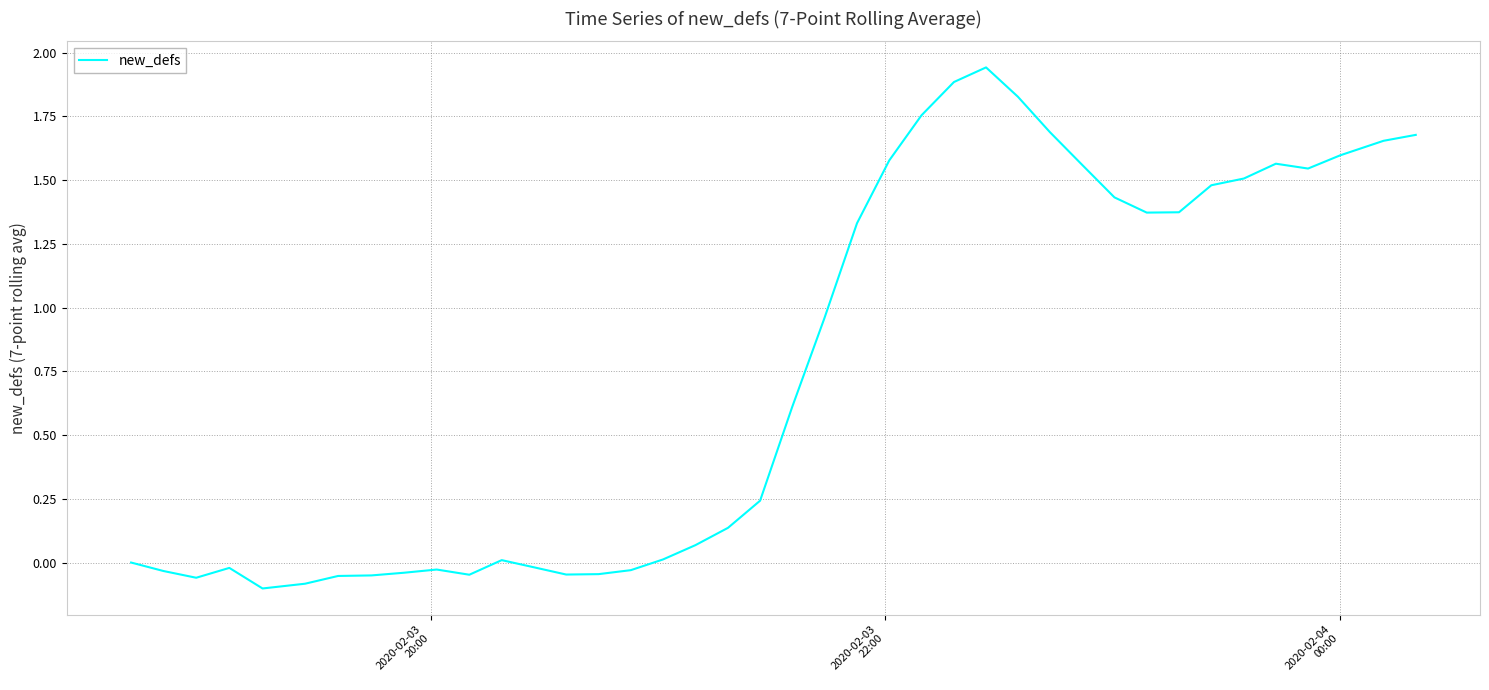

How many distinct data groups are displayed?

1